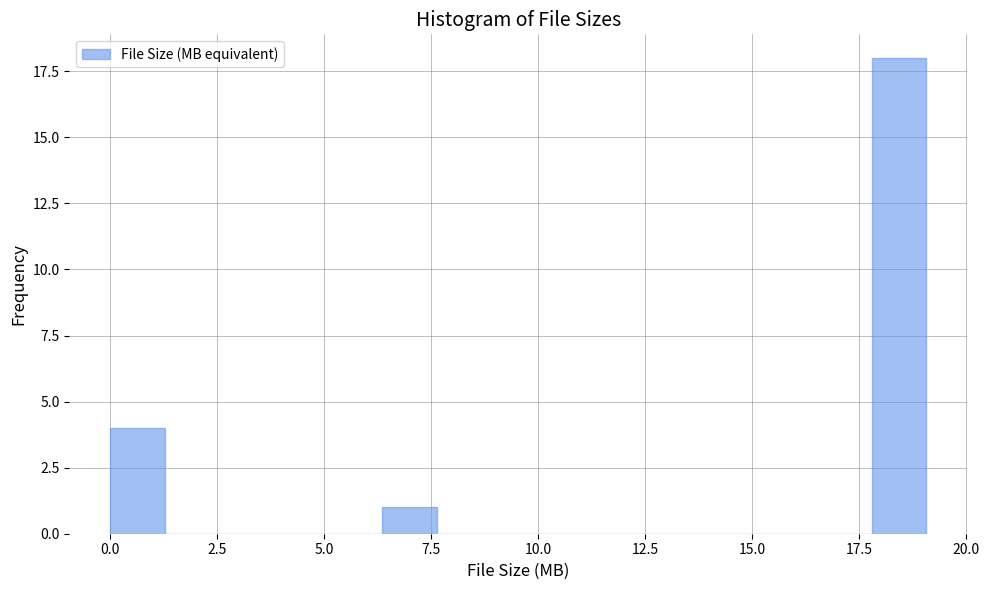

Read against the x-axis, roughly where is the centre of the tallest bar?

18.5